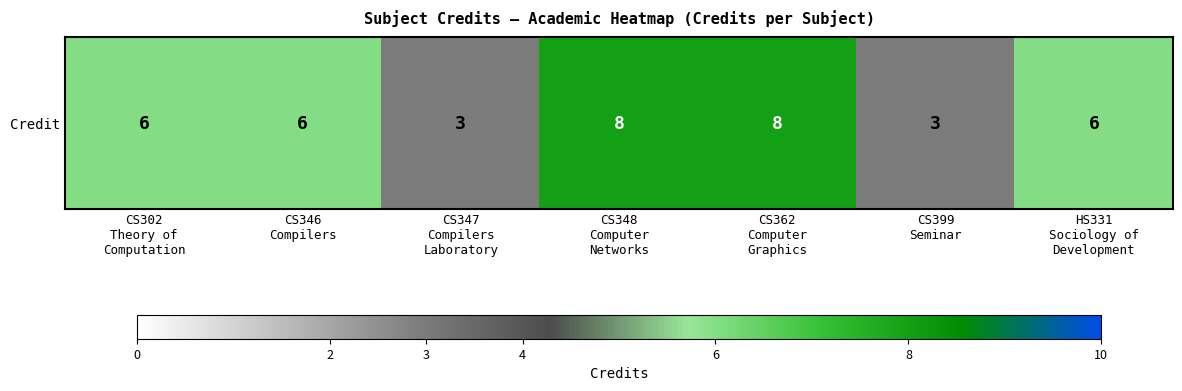

At which category does the chart reach its minimum across all series?

CS347
Compilers
Laboratory